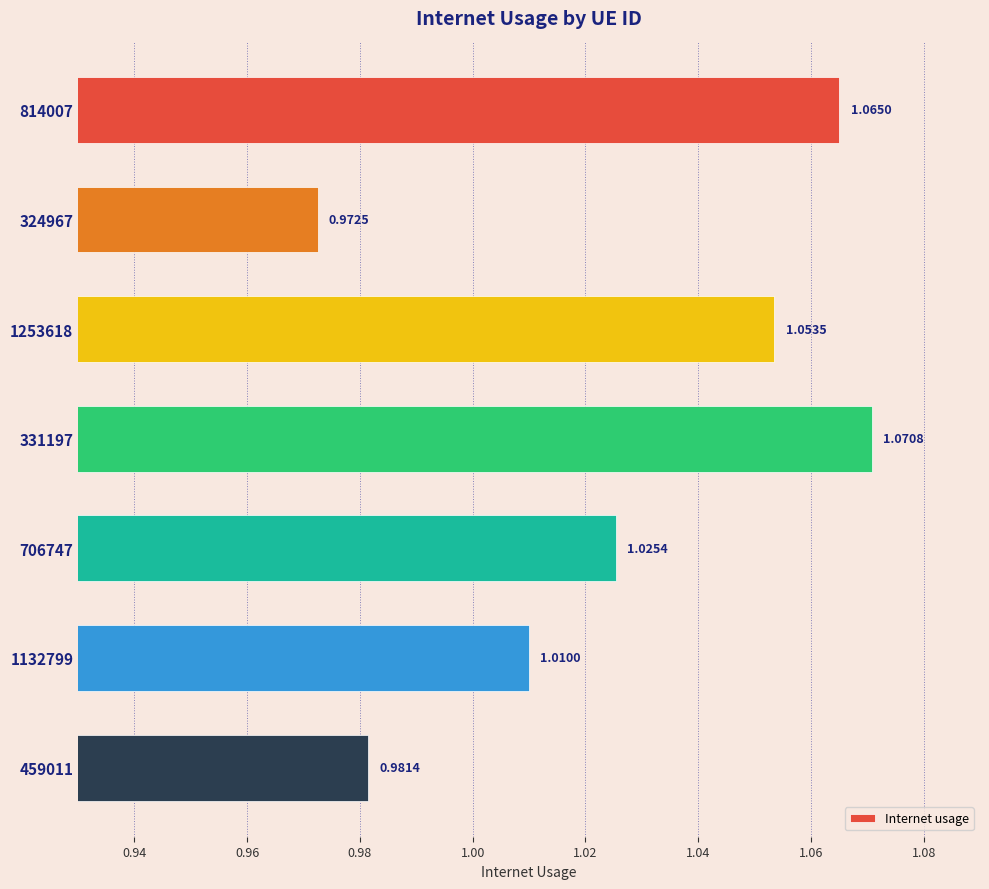

Rank the categories by value from highest to lowest.

331197, 814007, 1253618, 706747, 1132799, 459011, 324967